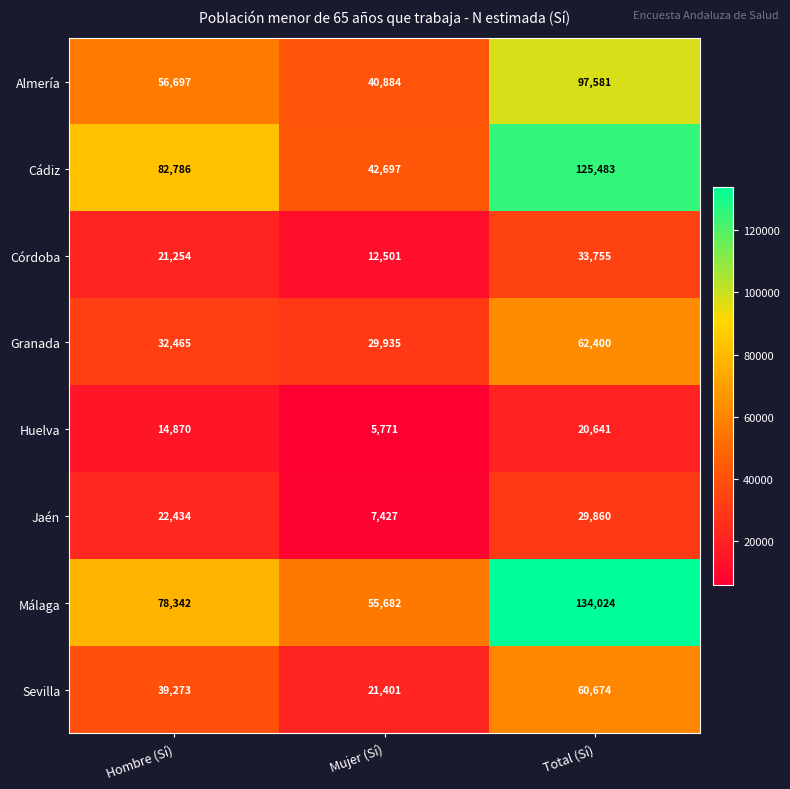

What is the sum of the Almería values at Hombre (Sí) and Mujer (Sí)?

97581